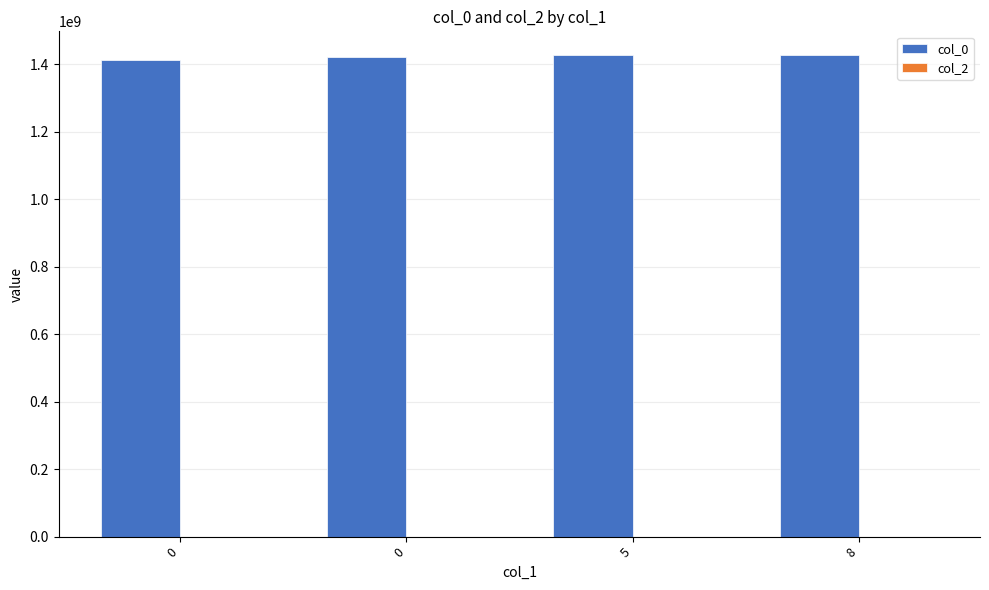

How many bars are there in total?

4